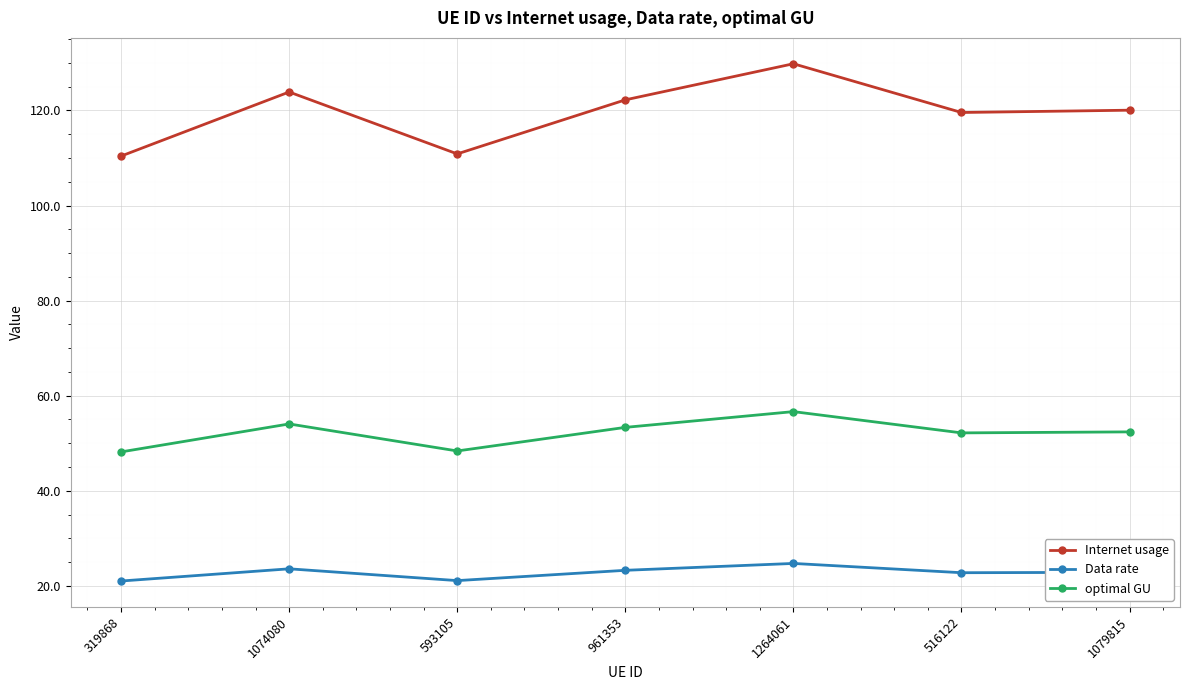

True or false: Internet usage has a value of 123.9 at 1074080.

True